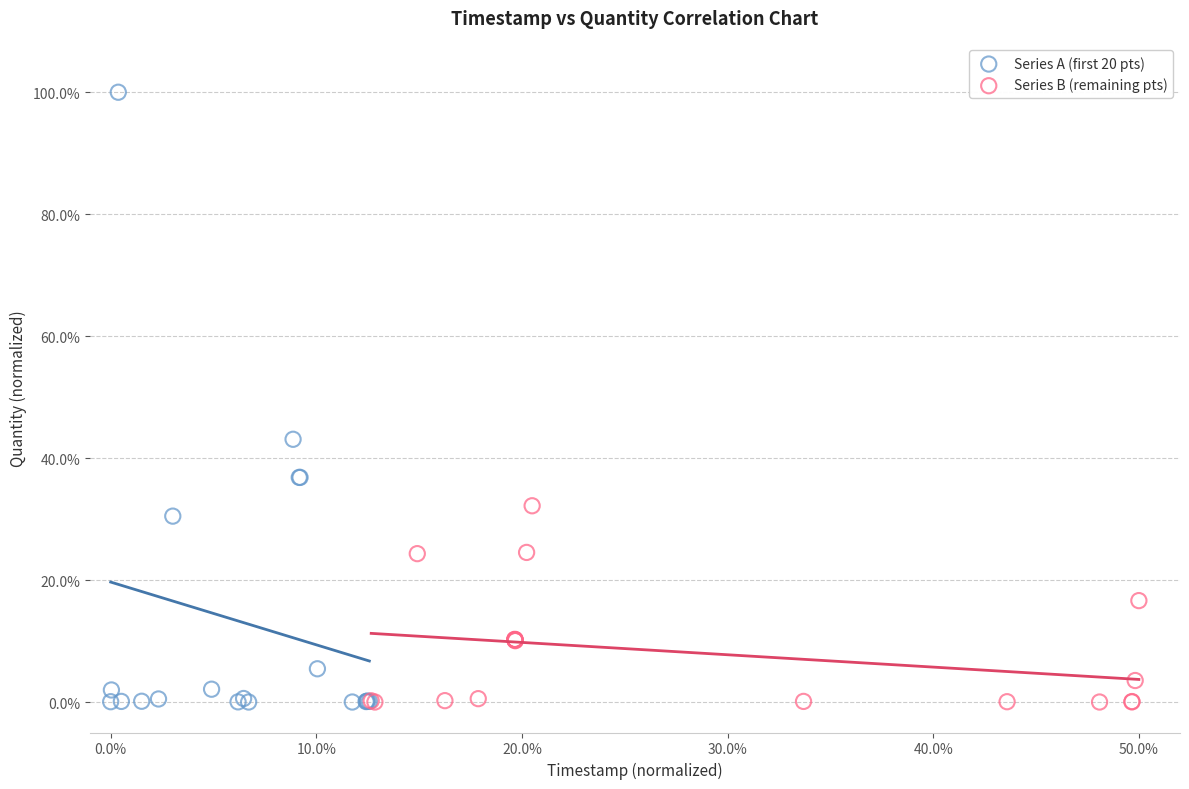

Which series reaches the maximum Y coordinate?

Series A (first 20 pts)